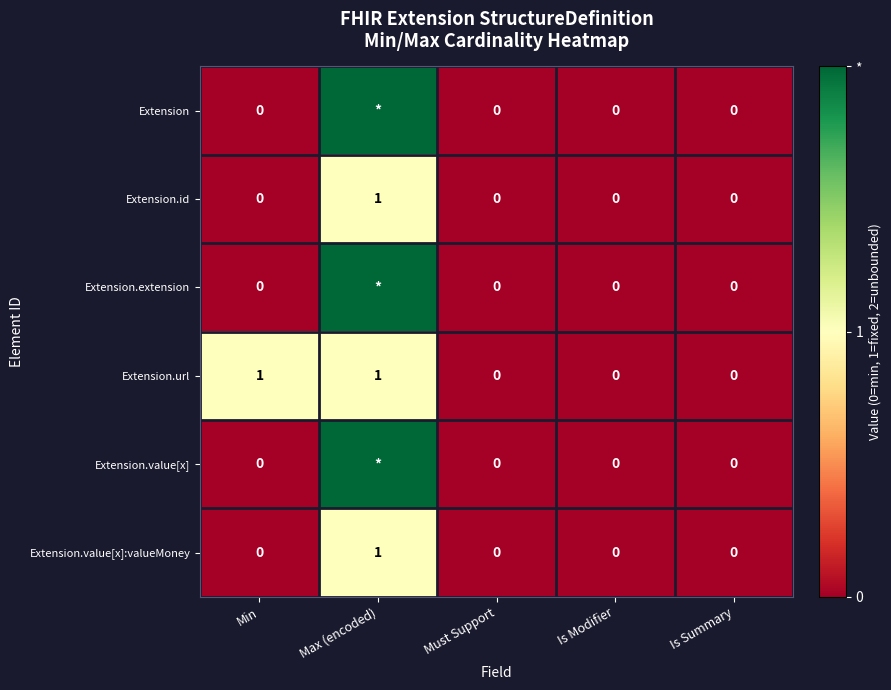

Count the Extension.url values in the range 0 to 1.

5